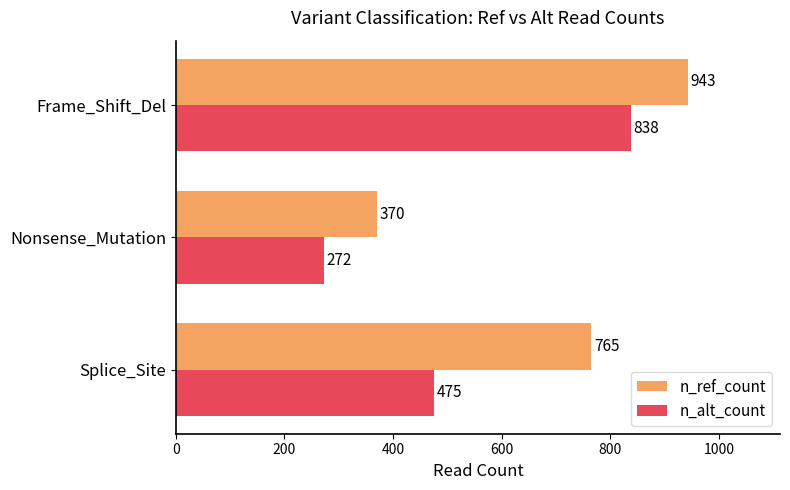

What is the sum of all n_alt_count values?

1585